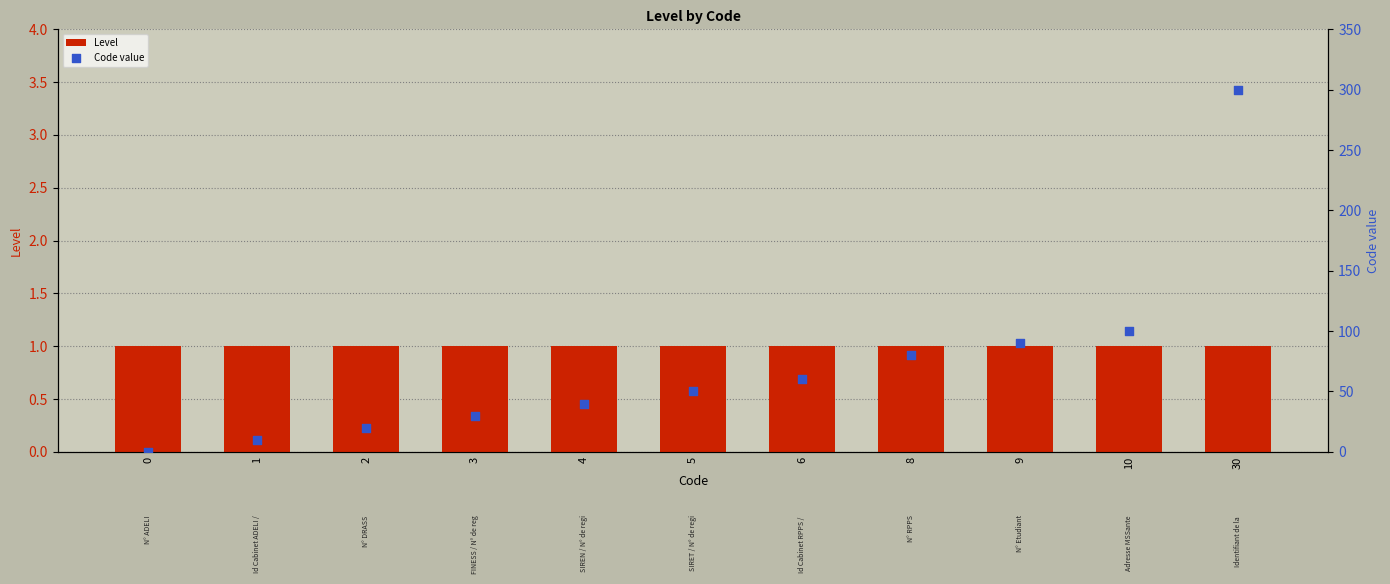

At which category is the sum across all series the highest?

30